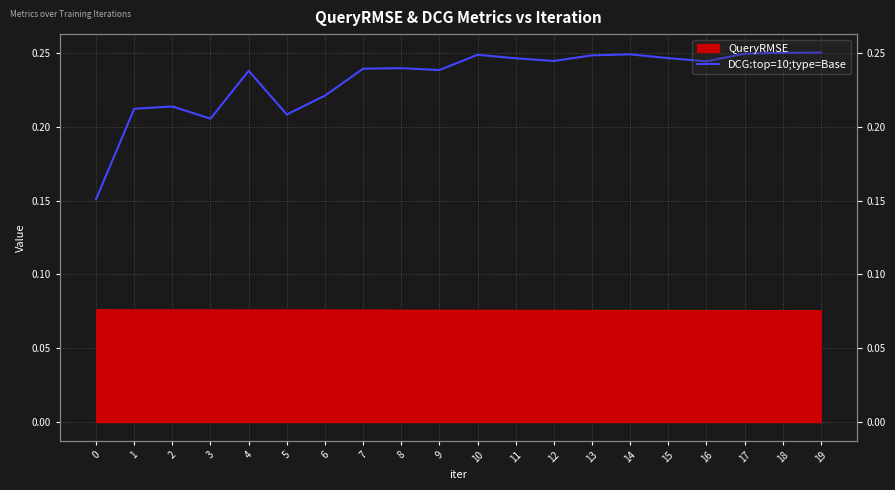

Does the chart have visible grid lines?

Yes